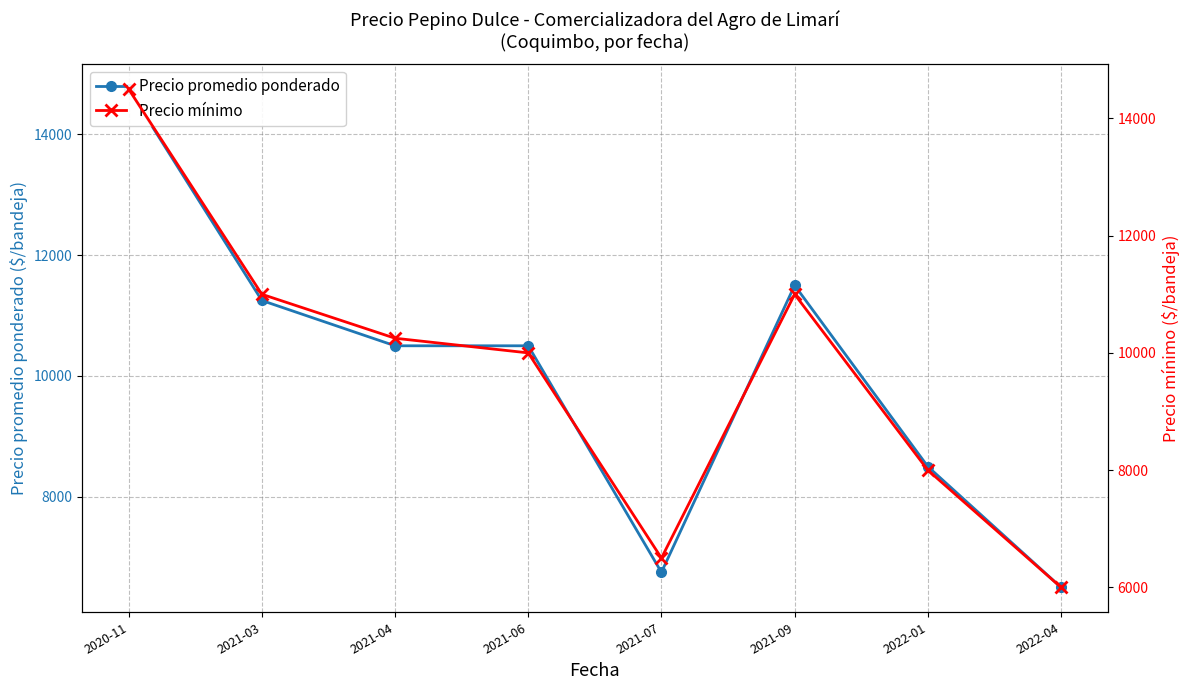

Where is the first local maximum for Precio promedio ponderado?

2021-09